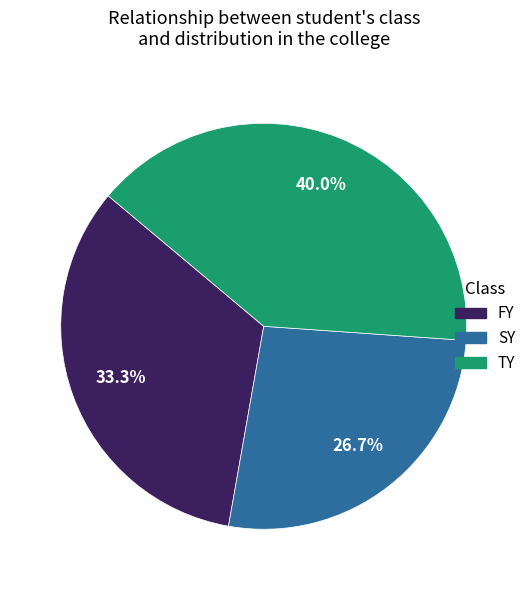

Is there any slice that represents more than half of the pie?

No